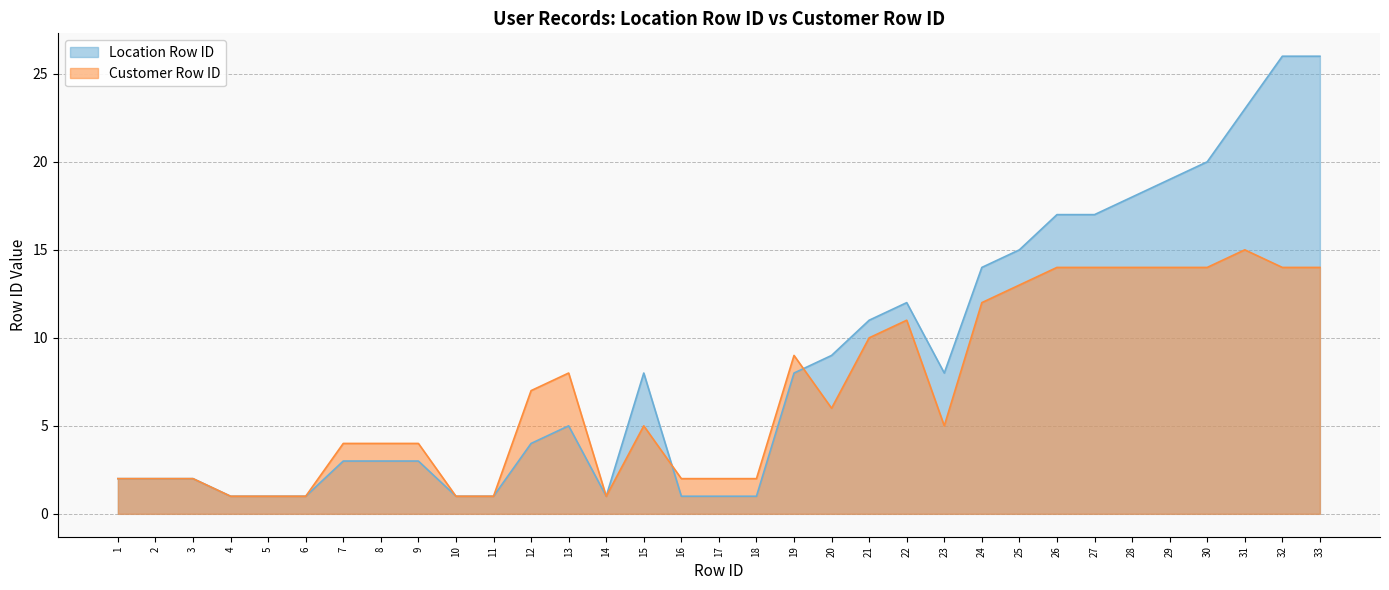

Rank the categories by Location Row ID value from lowest to highest.

4, 5, 6, 10, 11, 14, 16, 17, 18, 1, 2, 3, 7, 8, 9, 12, 13, 15, 19, 23, 20, 21, 22, 24, 25, 26, 27, 28, 29, 30, 31, 32, 33